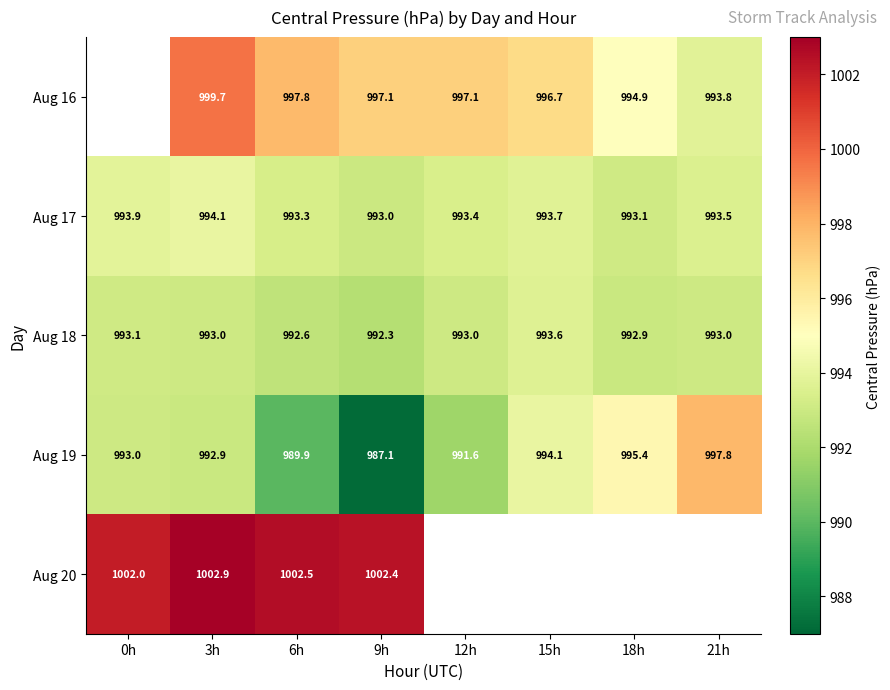

Is the value of Aug 18 at 21h greater than the value of Aug 17 at 18h?

No